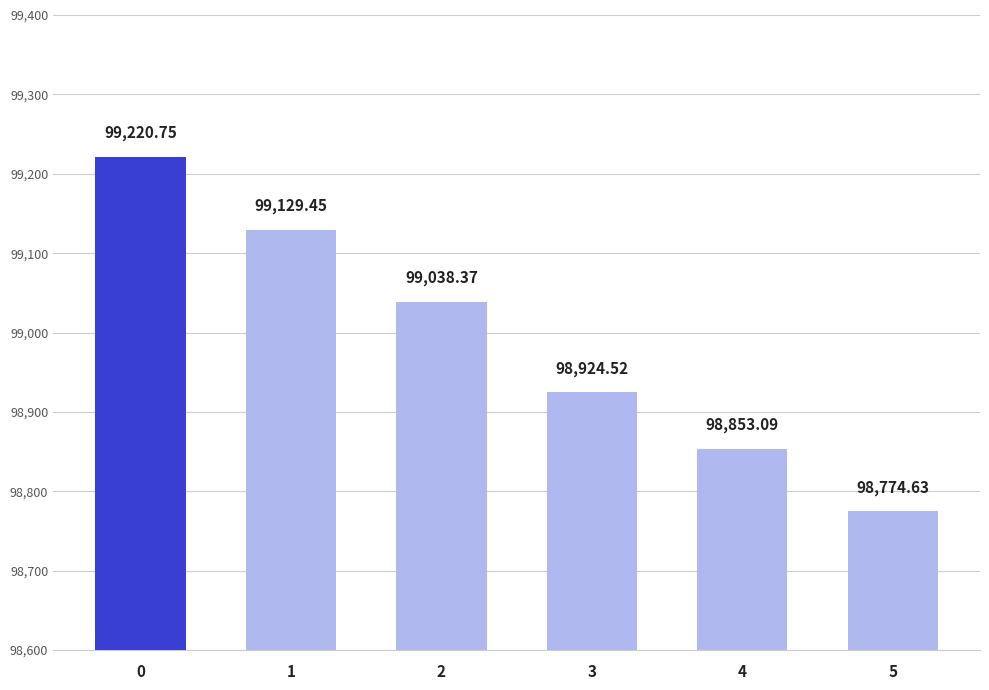

Which label corresponds to the smallest value in the chart?

5